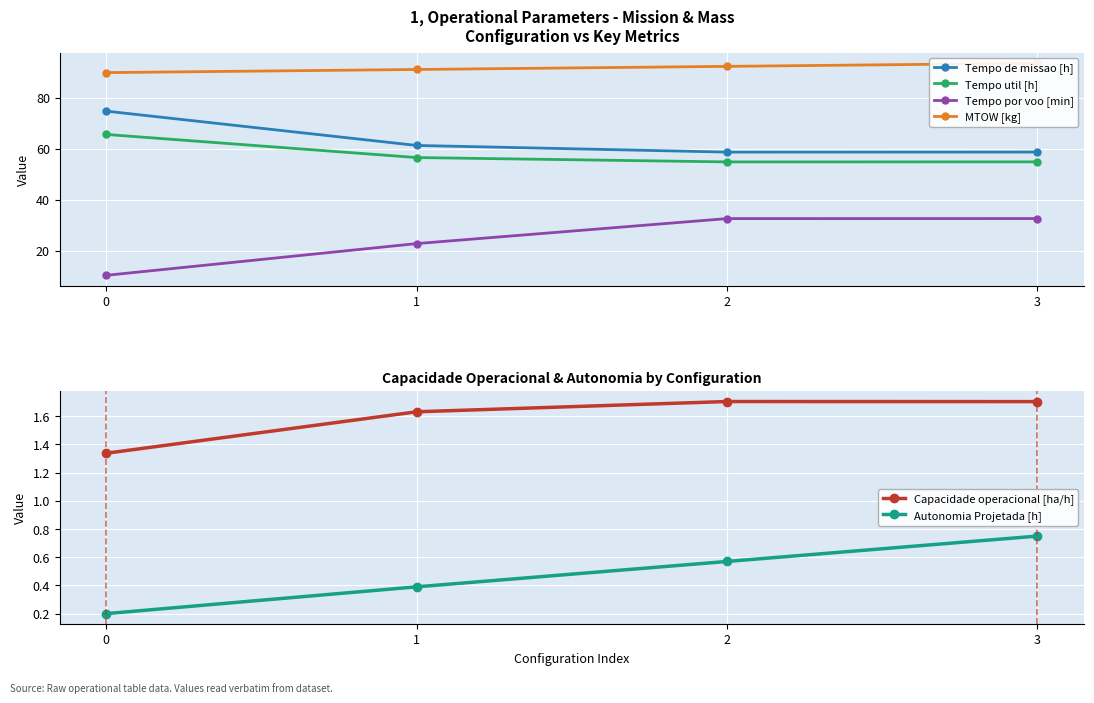

The value of Autonomia Projetada [h] at 3 is 0.8. True or false?

True